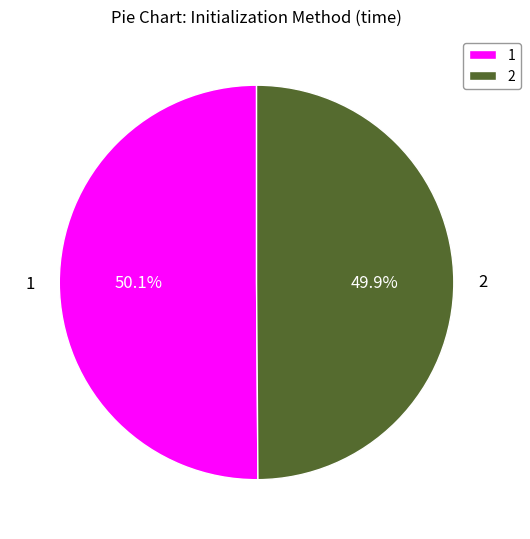

What is the ratio of the value at 1 to the value at 2?

1.0